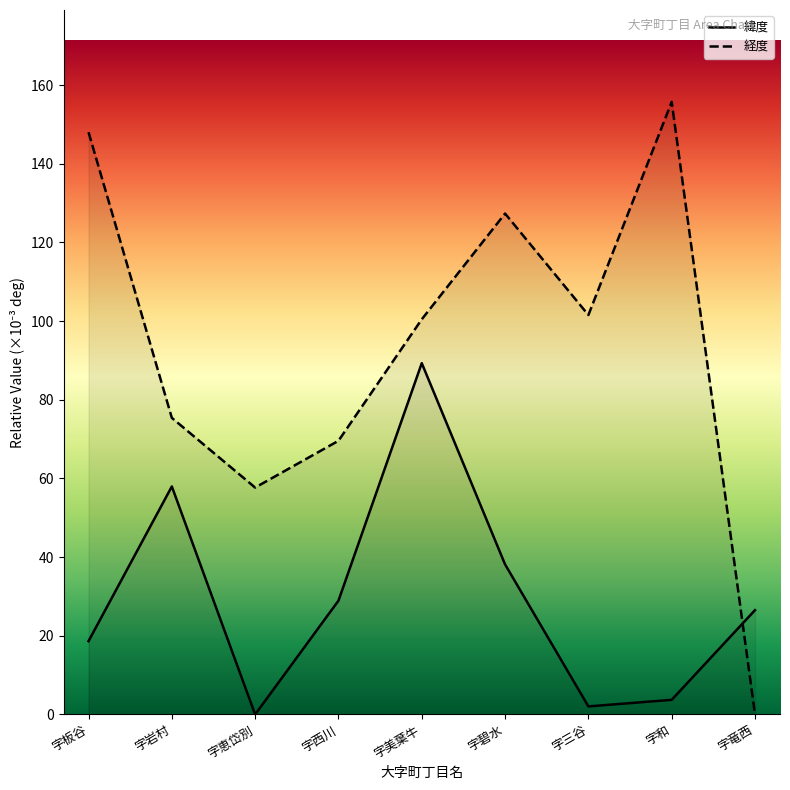

Which series changed the most between 字板谷 and 字恵岱別?

経度